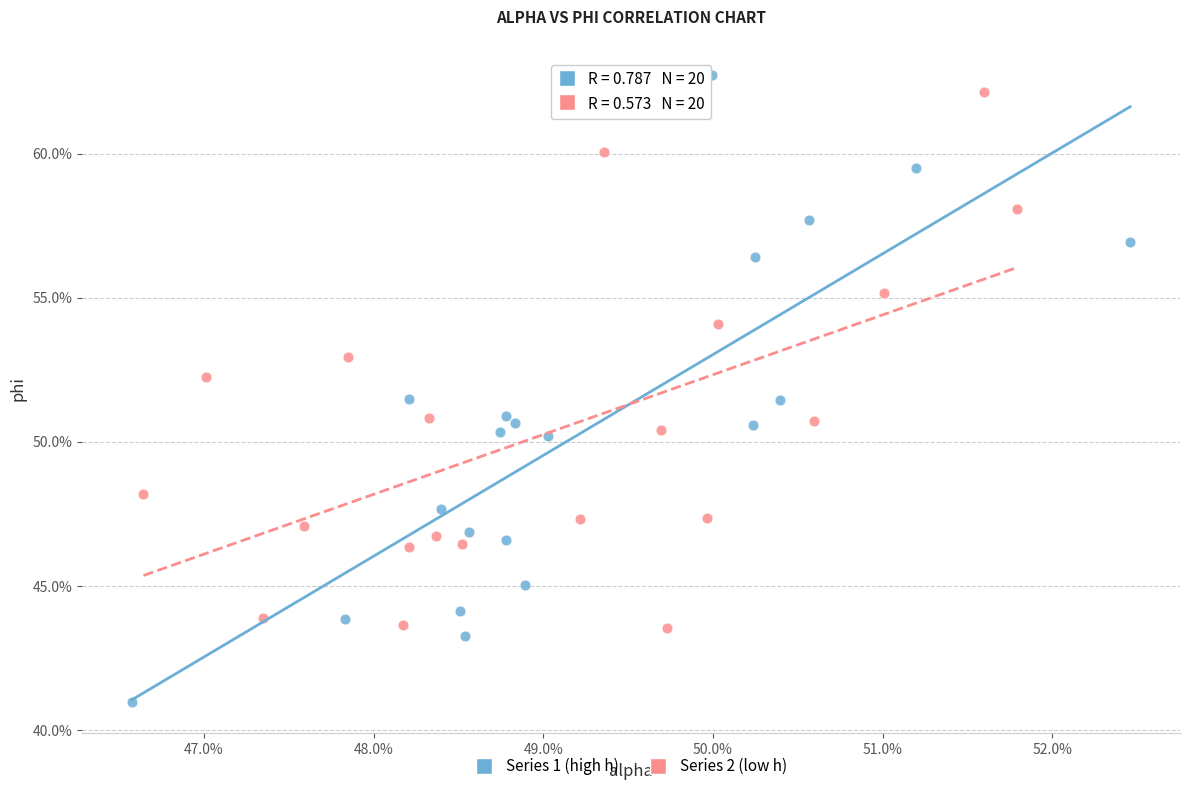

Which series reaches the minimum Y coordinate?

Series 1 (high h)